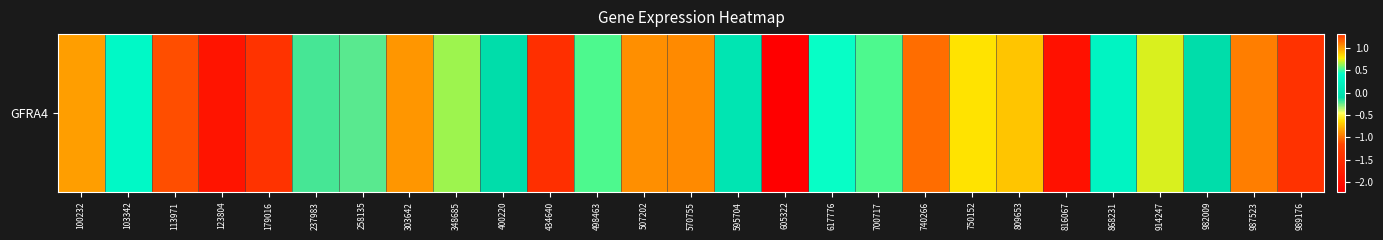

Between 740266 and 750152, which is larger?

740266